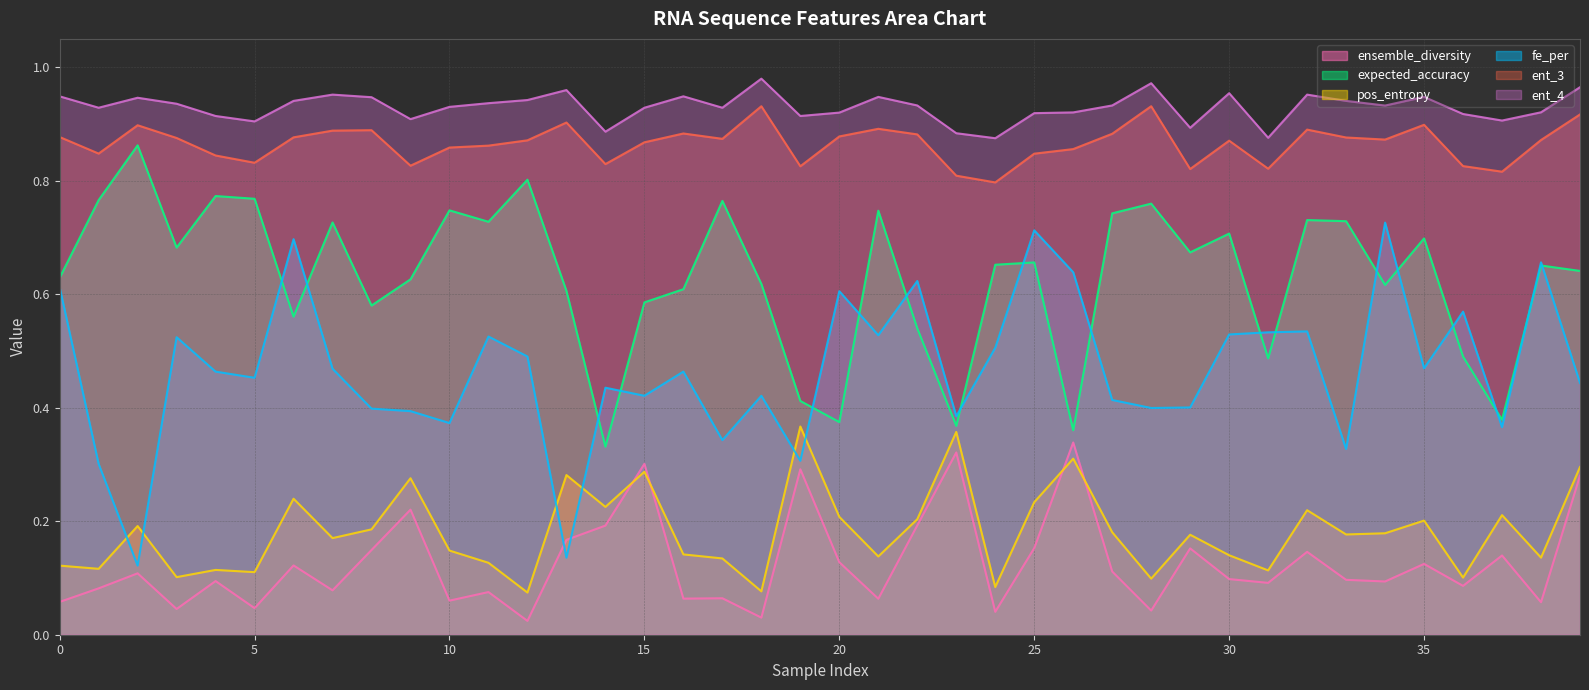

Count the ent_4 values in the range 0 to 1.

40